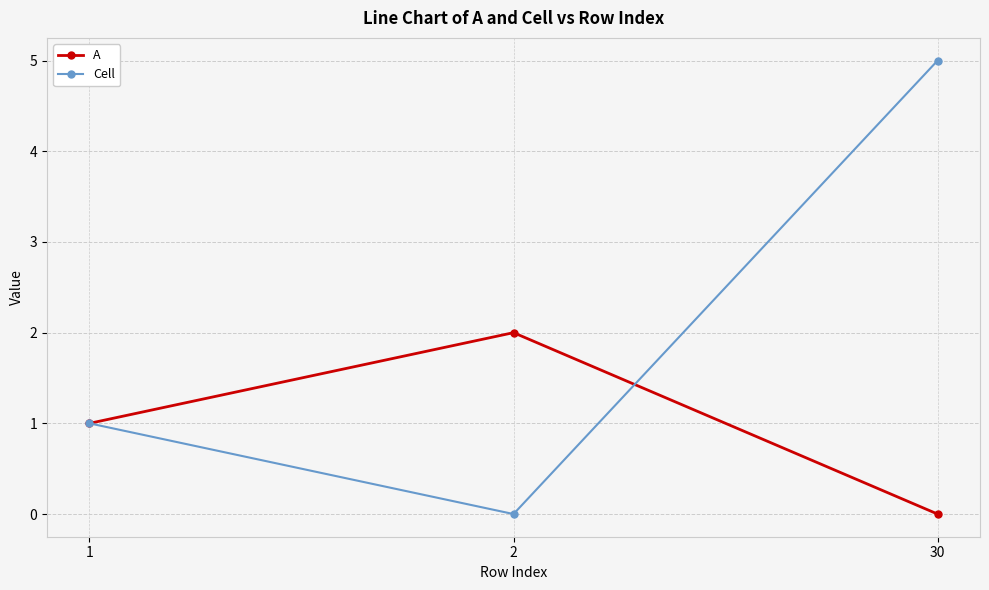

What is the total value across all series at 30?

5